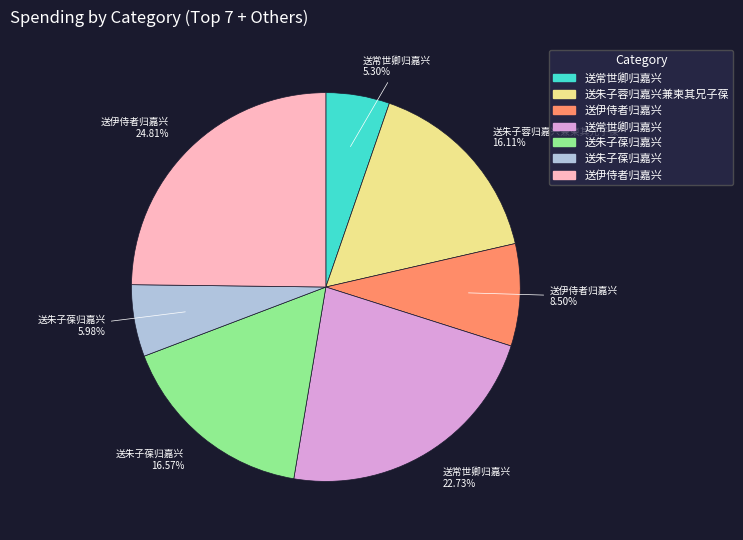

Does any single category account for the majority?

No